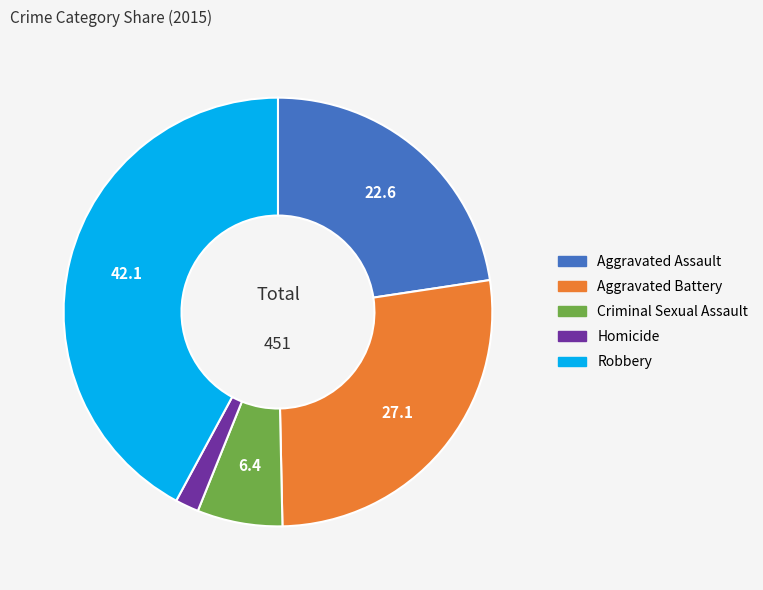

The Aggravated Assault slice represents 23% of the pie. True or false?

True